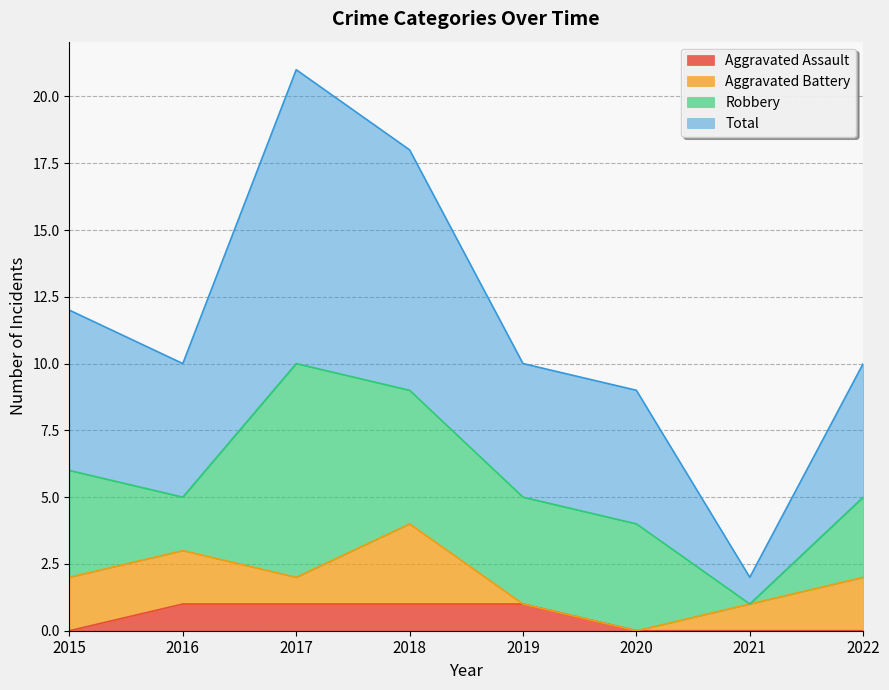

True or false: Aggravated Assault and Total cross at least once.

False